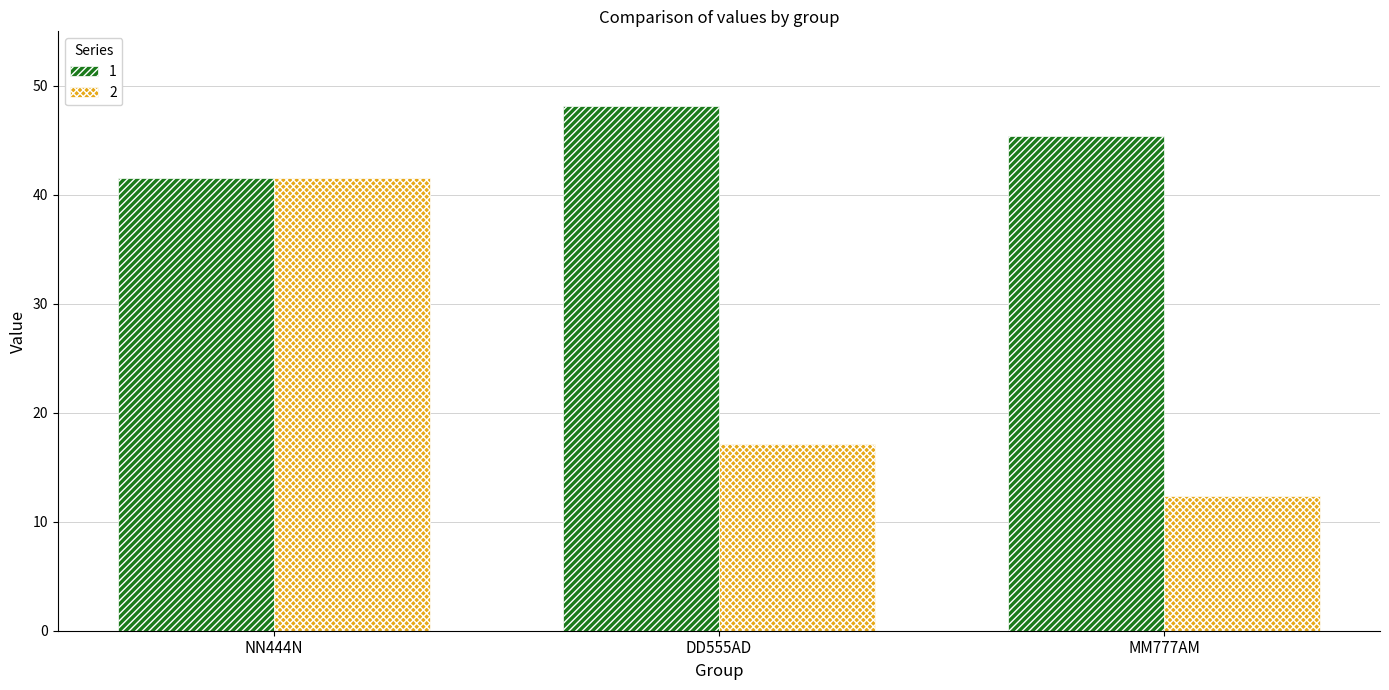

How many data points in 2 are less than 17?

1